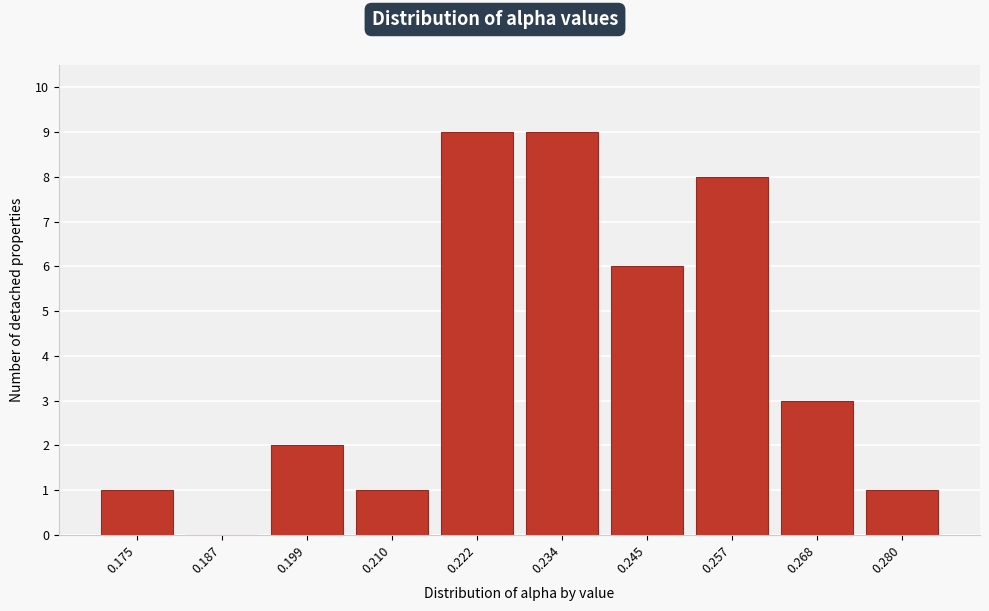

Reading right to left, transcribe all the data shown in this chart.

0.280=1	0.268=3	0.257=8	0.245=6	0.234=9	0.222=9	0.210=1	0.199=2	0.187=0	0.175=1